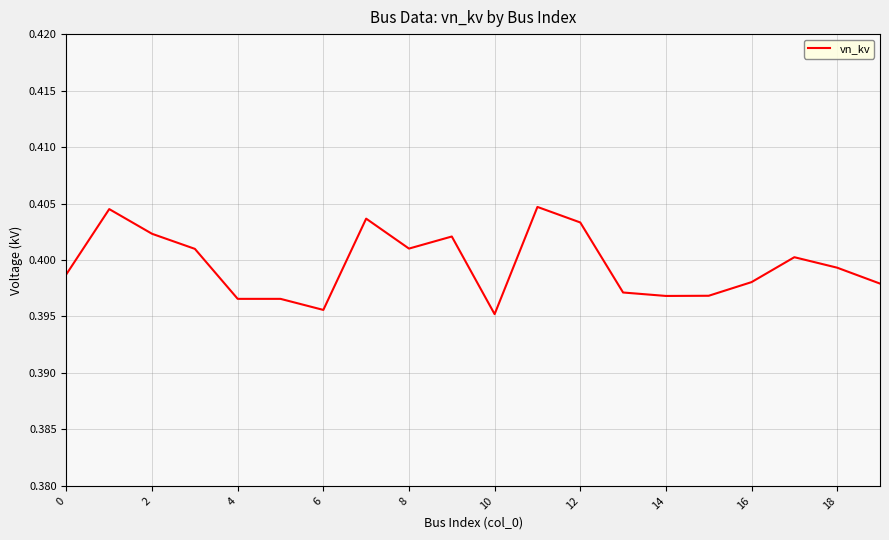

True or false: the data shows 0.1 at 2.

False